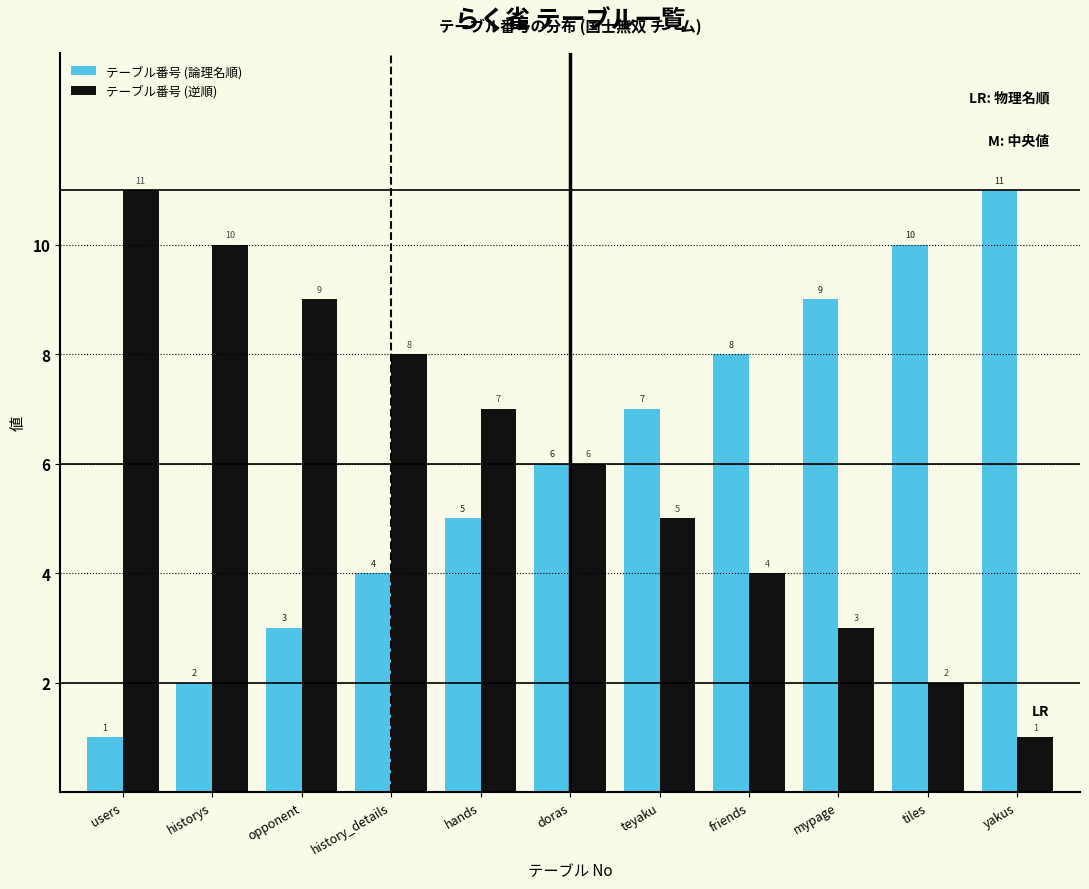

Reading left to right, extract all data points from this chart.

テーブル番号 (論理名順): 1	2	3	4	5	6	7	8	9	10	11
テーブル番号 (逆順): 11	10	9	8	7	6	5	4	3	2	1